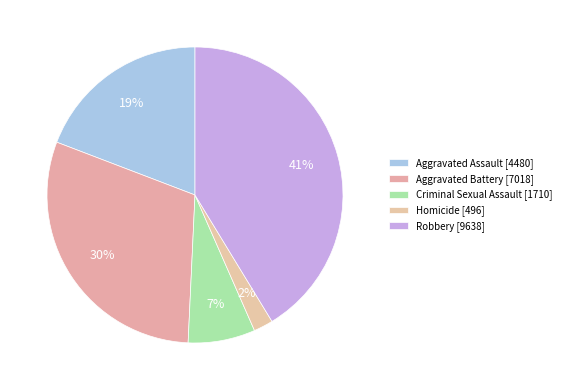

Count the number of slices in the pie.

5